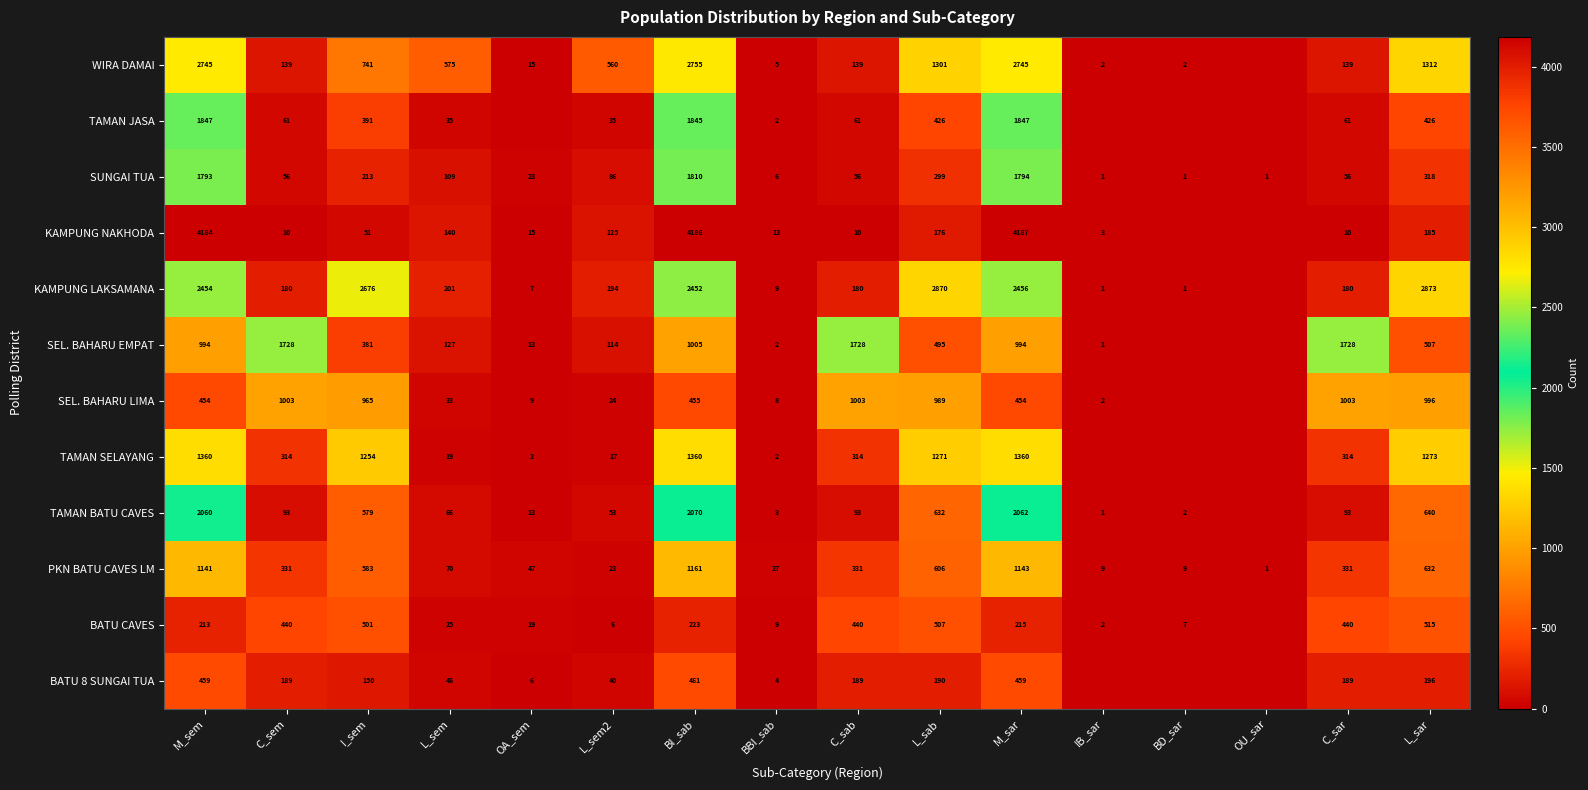

What is the sum of the PKN BATU CAVES LM values at I_sem and OA_sem?

630